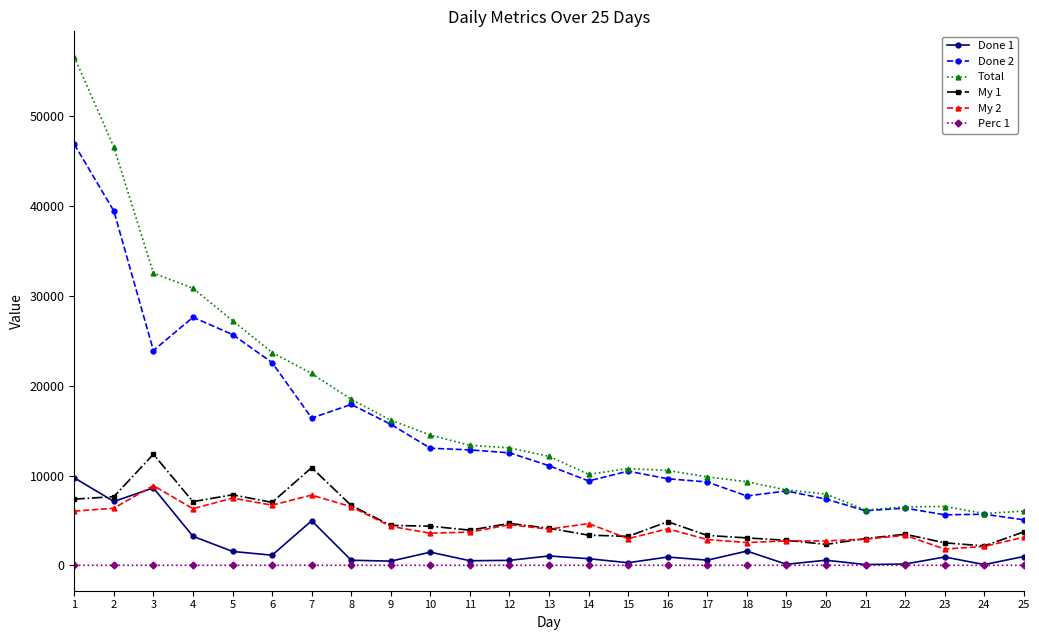

What is the difference between the maximum and minimum values in the My 1 series?

10208.0